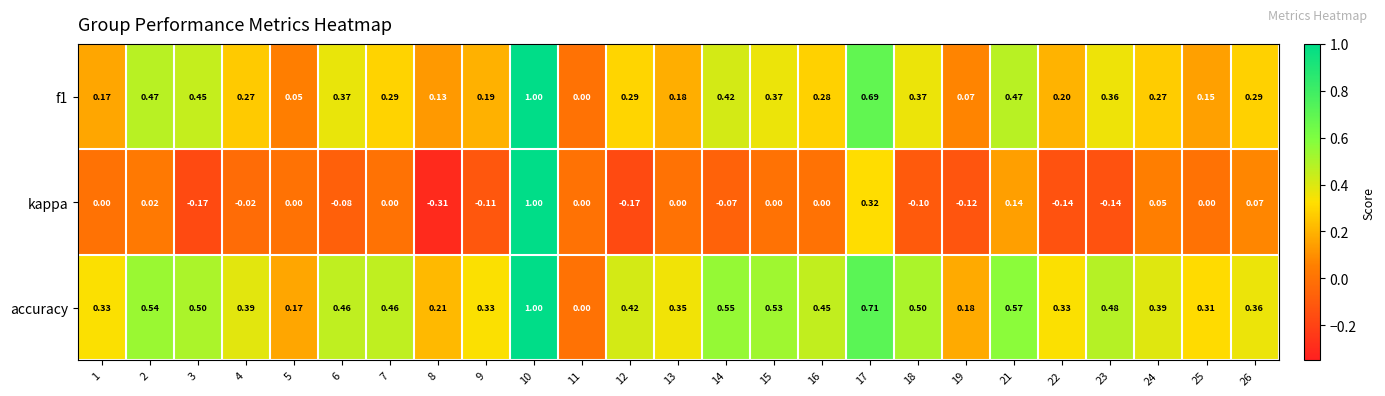

How many distinct data groups are displayed?

3